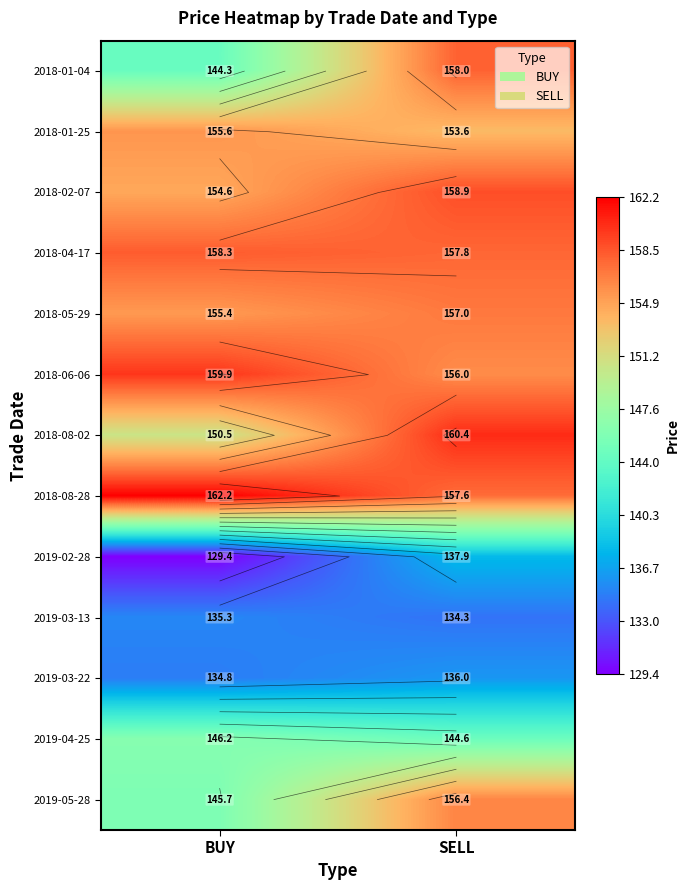

At which category is the sum across all series the highest?

SELL